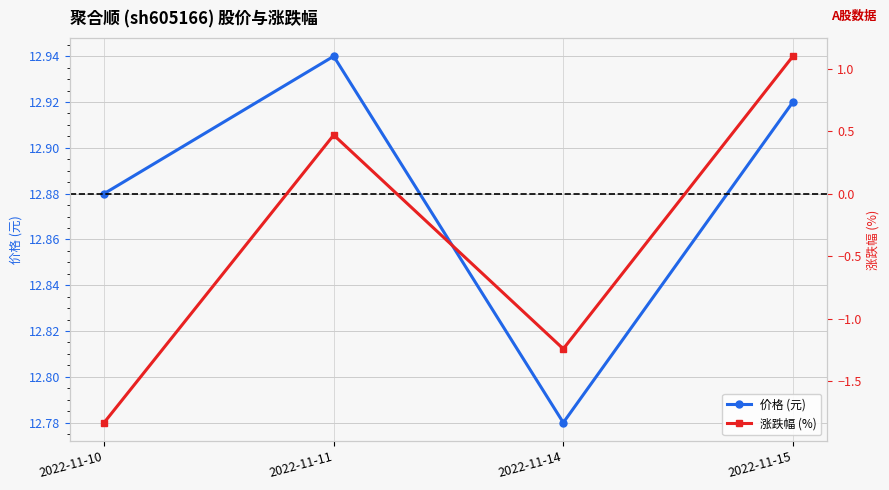

How many categories are shown in the chart?

4